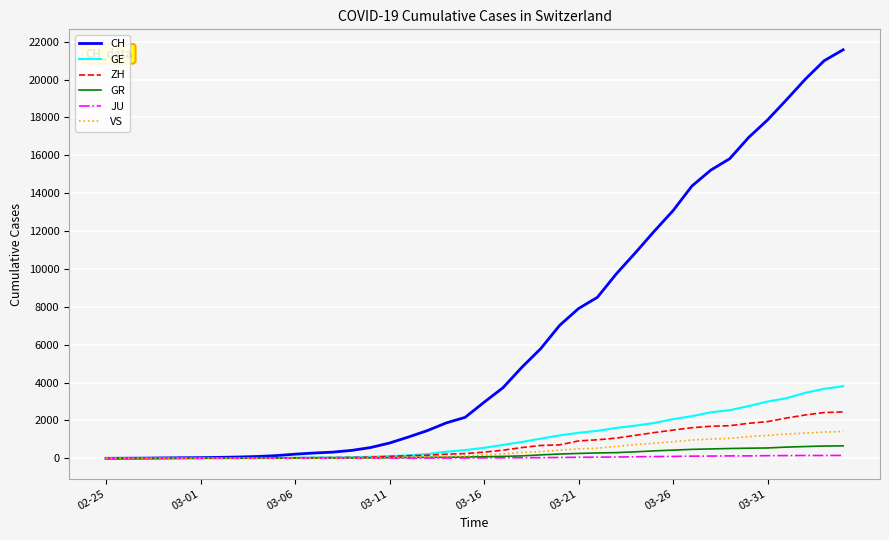

Which series has the largest range (max minus min)?

CH